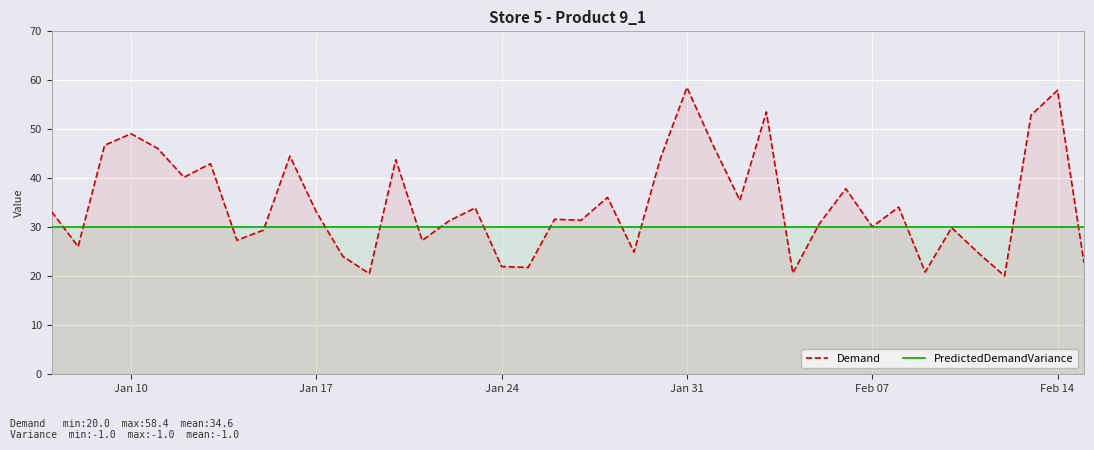

At how many categories does at least one series exceed 22?

40